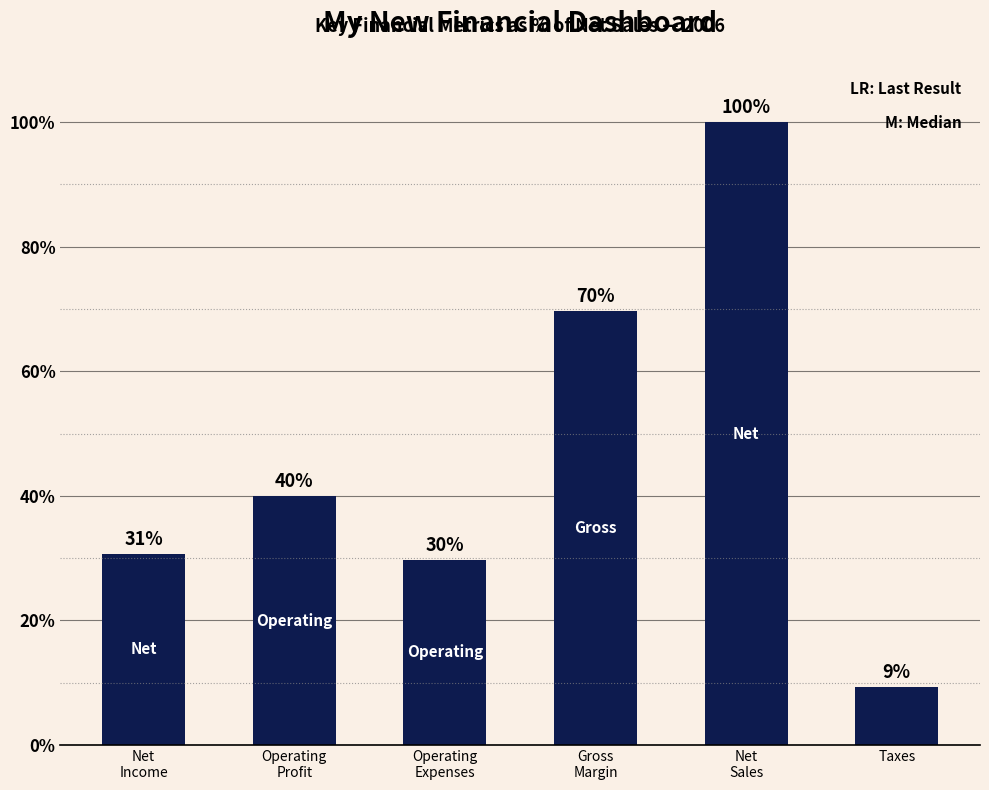

Reading left to right, extract all data points from this chart.

30.7	39.9	29.8	69.7	100.0	9.3